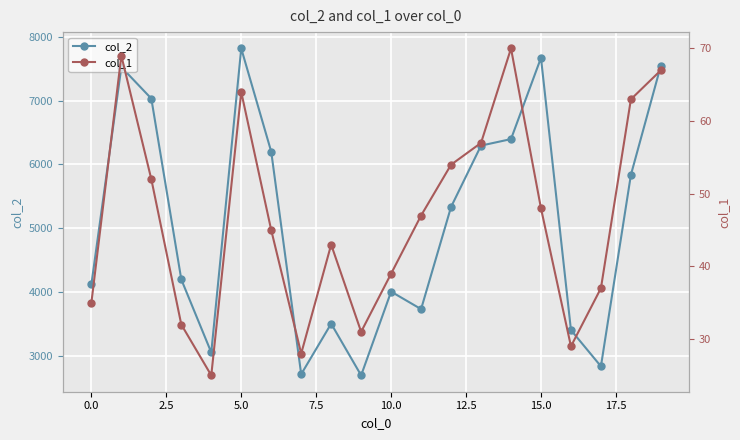

True or false: col_1 and col_2 intersect in this chart.

False